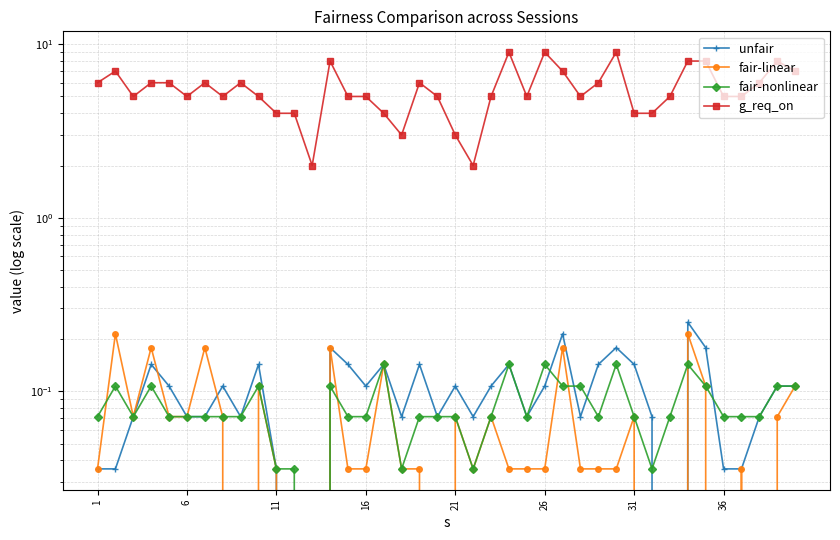

The value of fair-linear at 36 is 0.1. True or false?

False